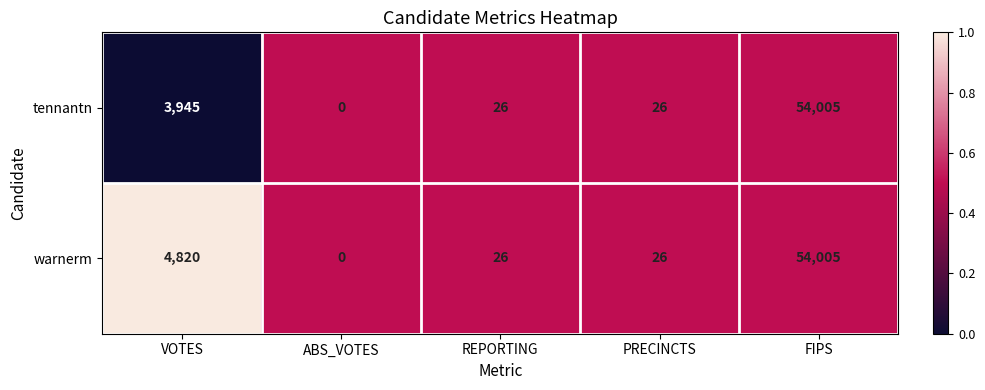

List the series in order of their overall mean, highest first.

warnerm, tennantn